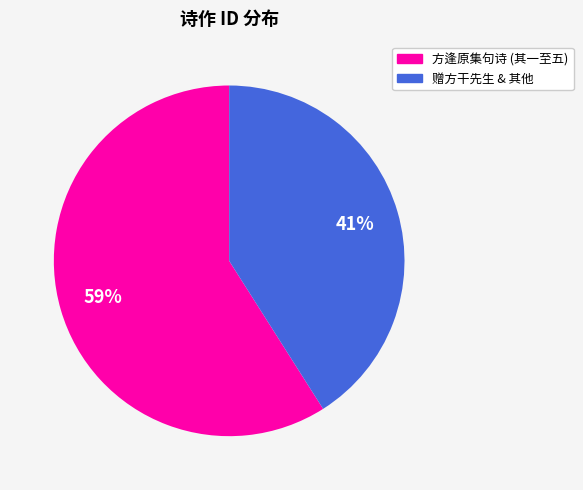

True or false: 赠方干先生 & 其他 accounts for 41% of the total.

True